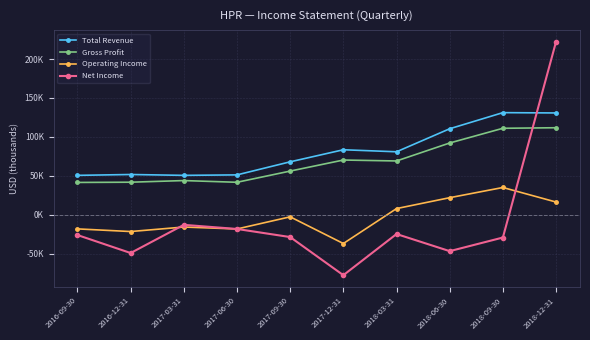

At which label does Gross Profit first exceed 69000?

2017-12-31